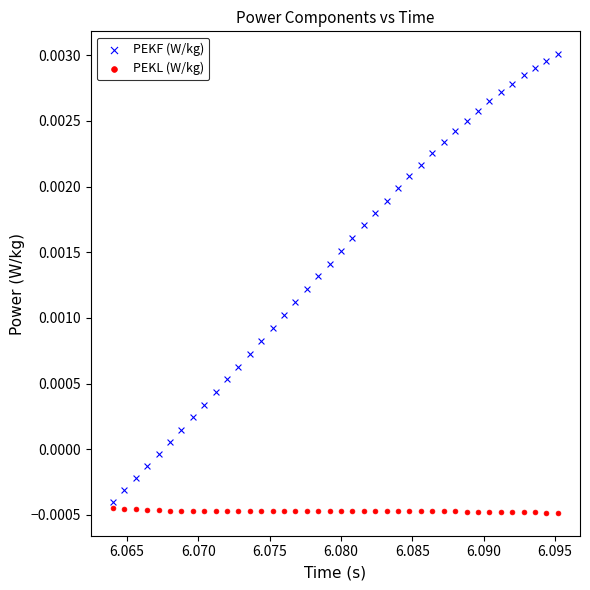

Which series reaches the maximum Y coordinate?

PEKF (W/kg)